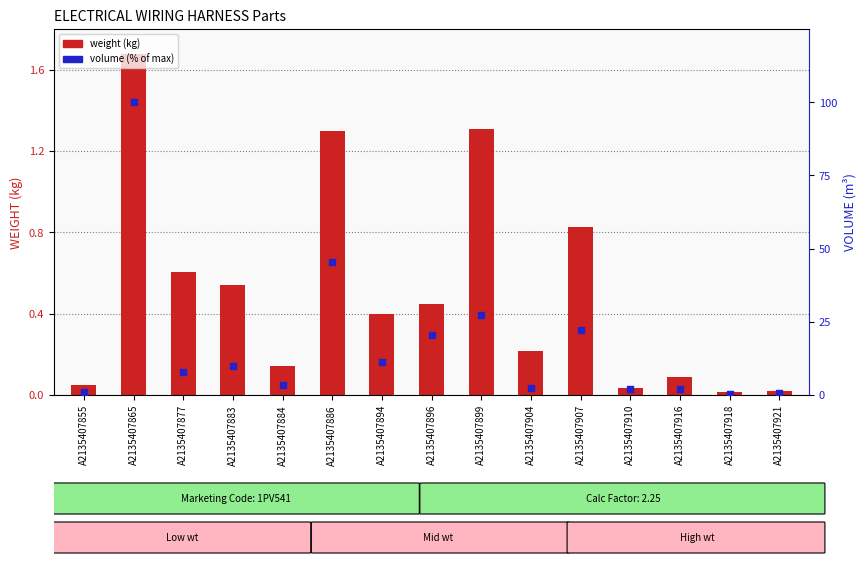

At how many categories does at least one series exceed 21?

4